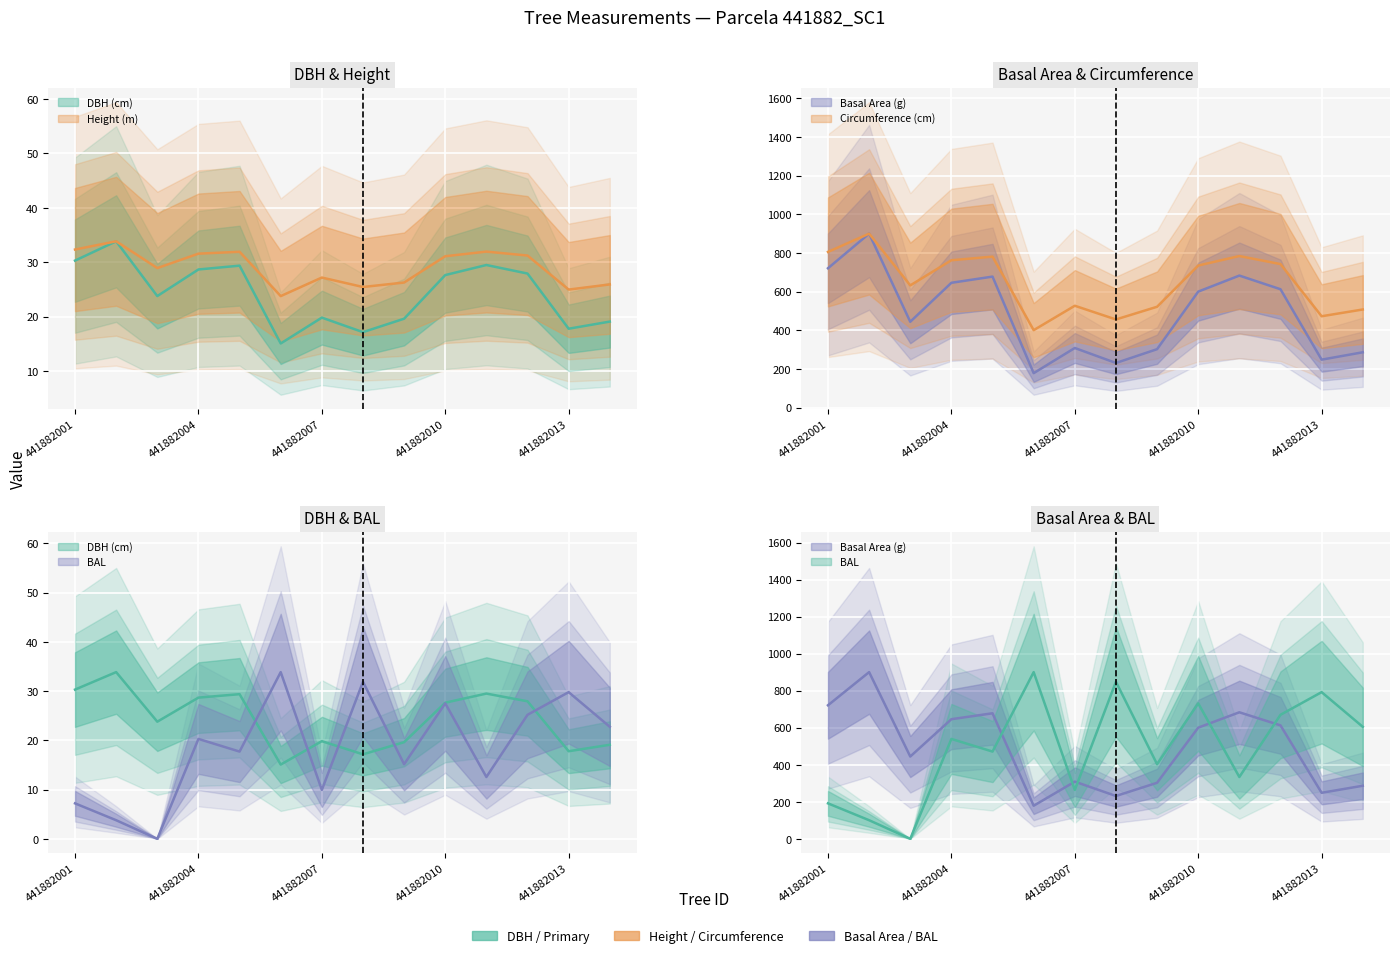

True or false: g and bal cross at least once.

False